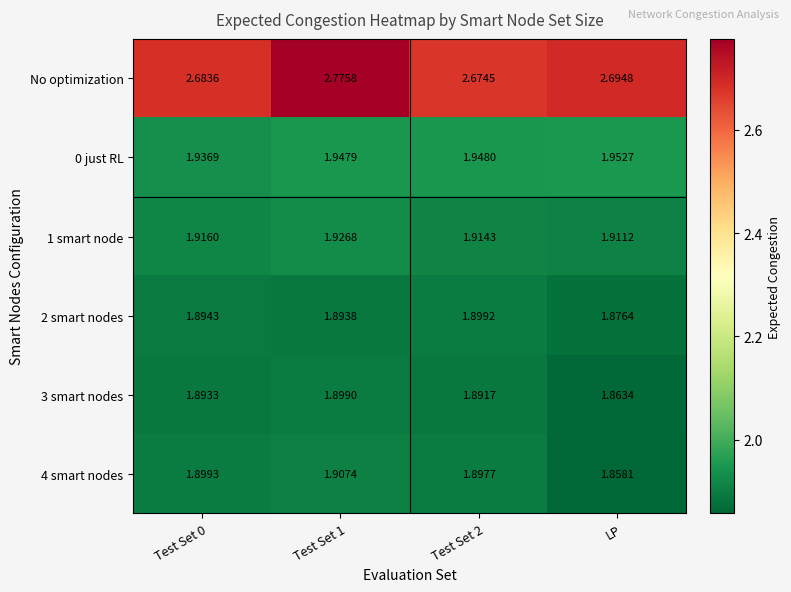

Rank the series at Test Set 1 from highest to lowest value.

No optimization, 0 just RL, 1 smart node, 4 smart nodes, 3 smart nodes, 2 smart nodes